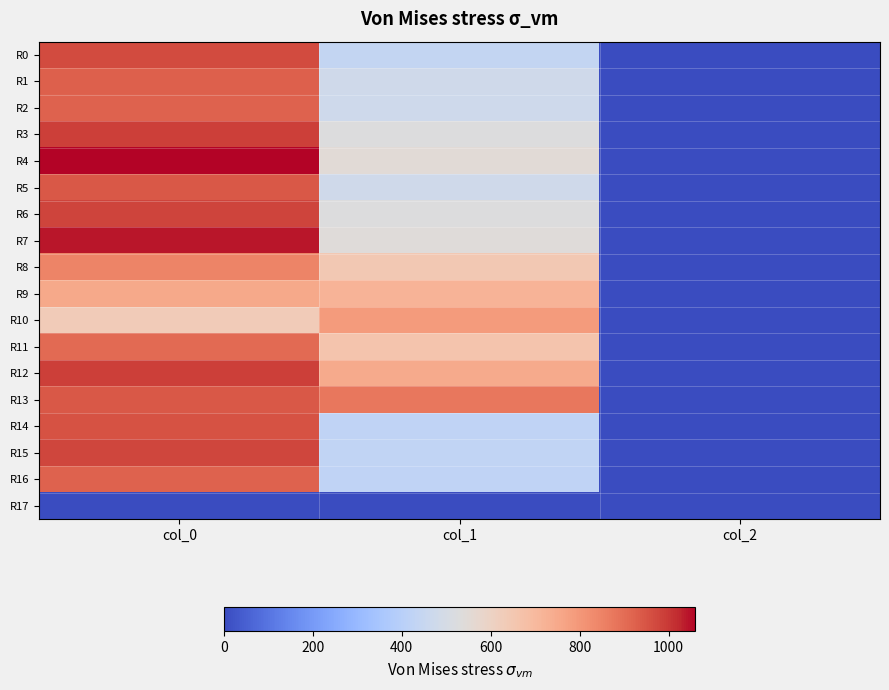

What is the difference between the highest and lowest values at col_0?

1060.0